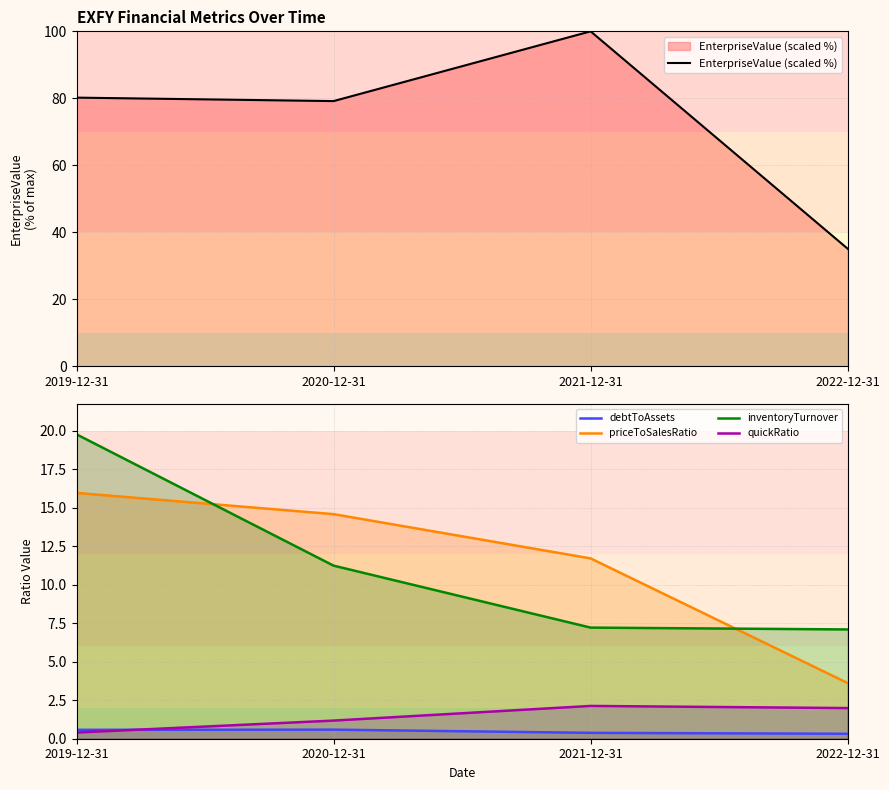

At which category does EnterpriseValue (scaled %) reach its first local valley?

2020-12-31